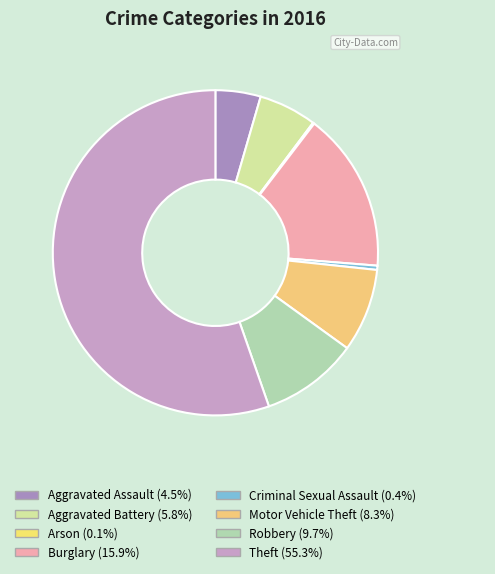

To the nearest percent, what is the combined percentage of Burglary and Motor Vehicle Theft?

24%